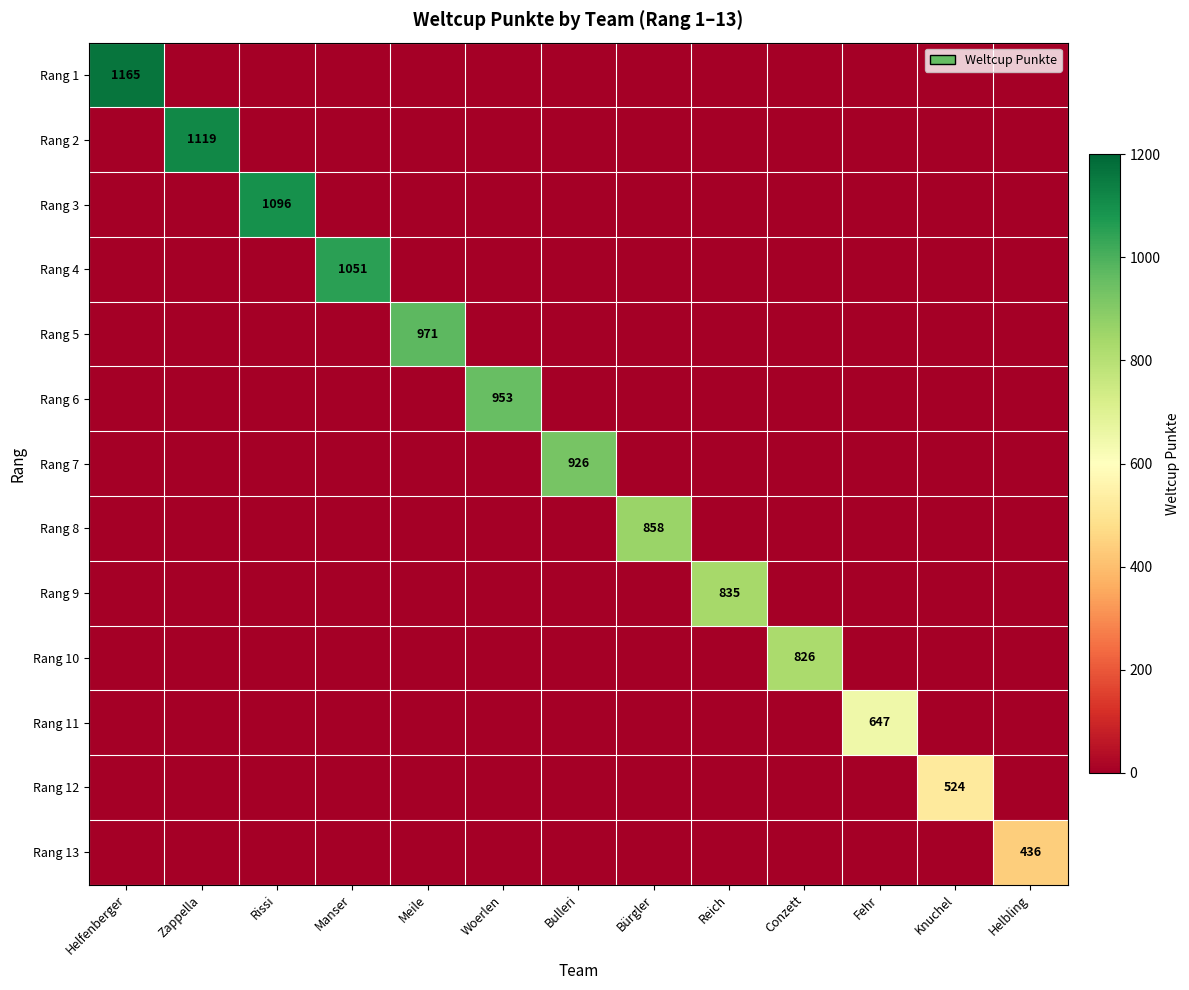

How many series are shown in this chart?

13